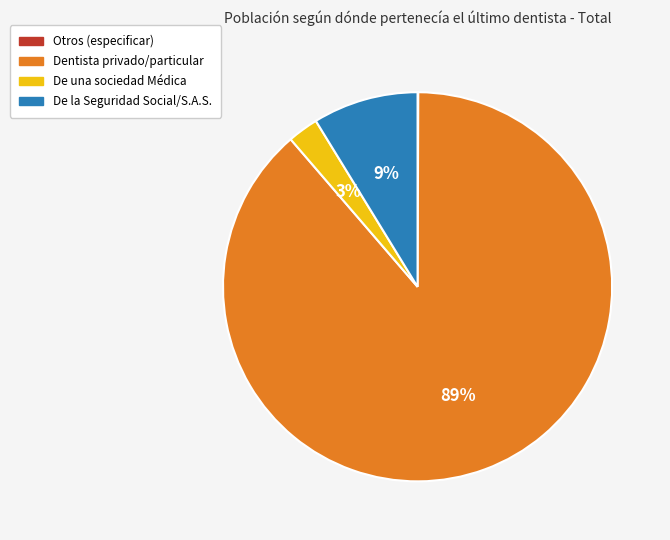

The Dentista privado/particular slice represents 97% of the pie. True or false?

False